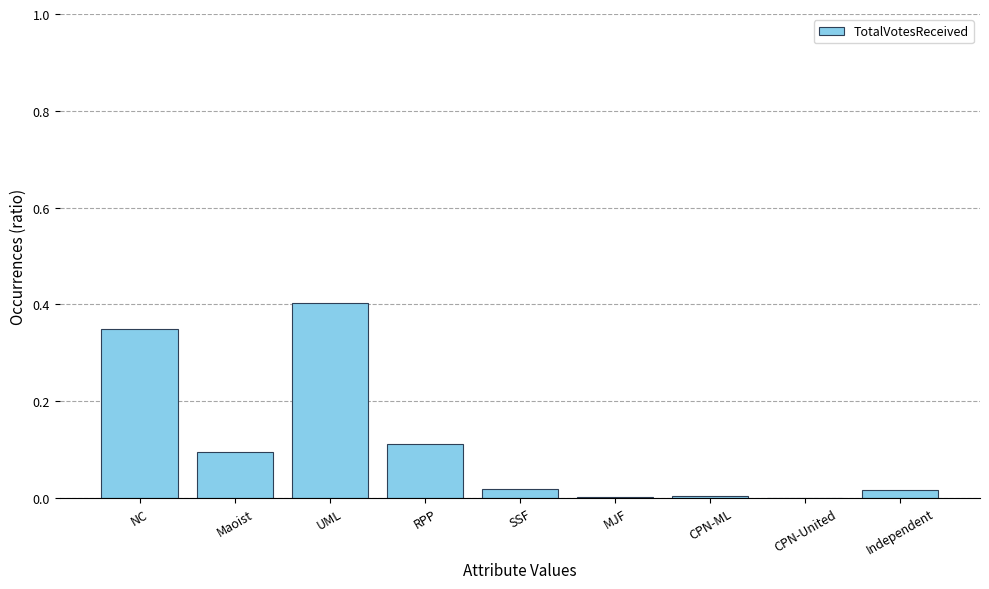

Count the number of data series in this chart.

1